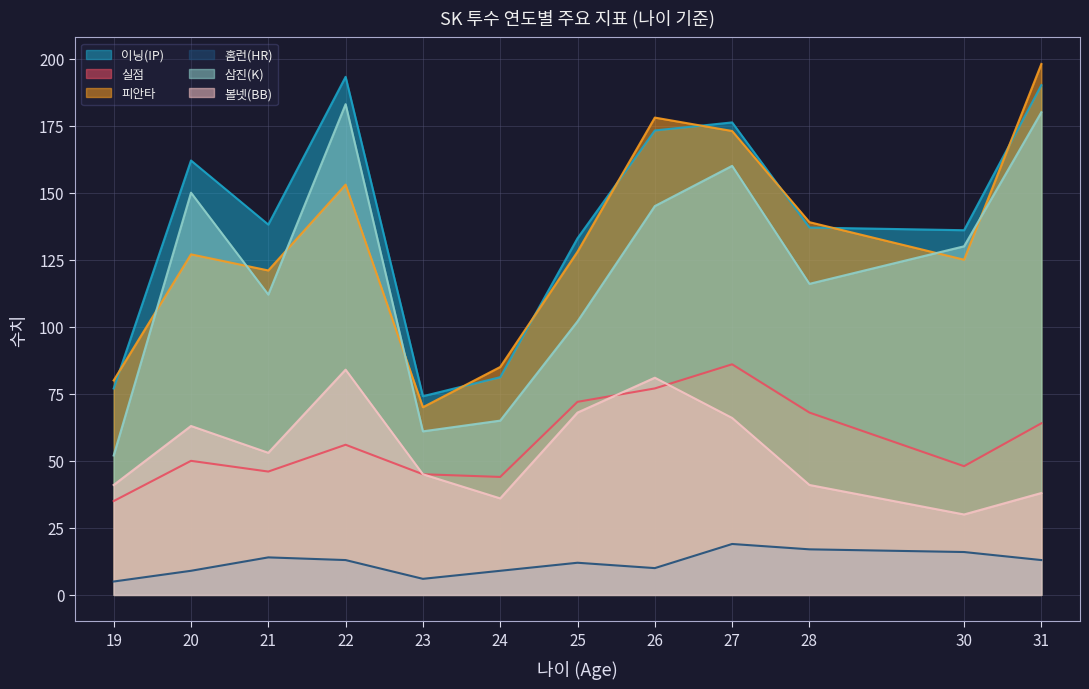

True or false: 삼진(K) and 이닝(IP) intersect in this chart.

False